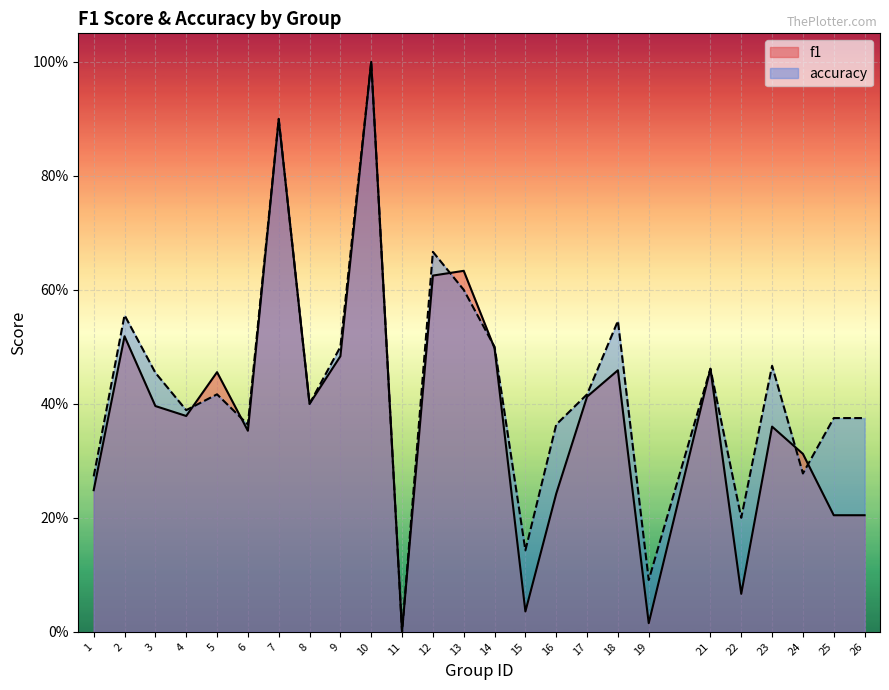

How many data points does each series have?

25